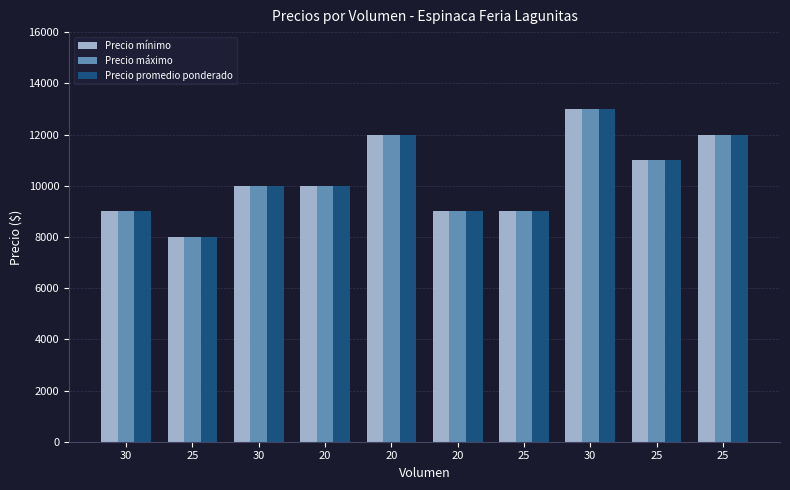

The Precio mínimo series shows 13718 at 20. True or false?

False